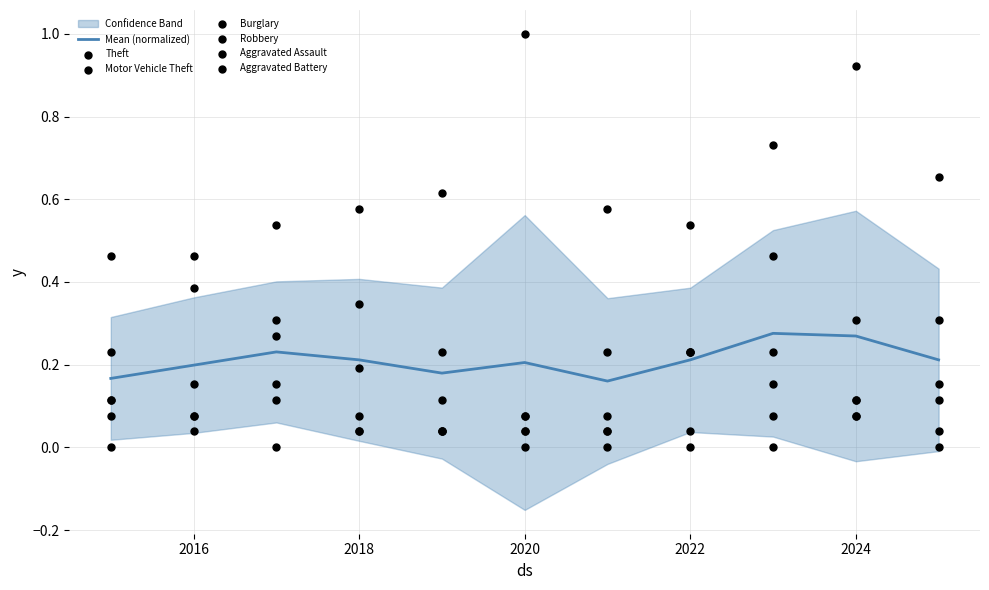

At how many categories does at least one series exceed 0?

11